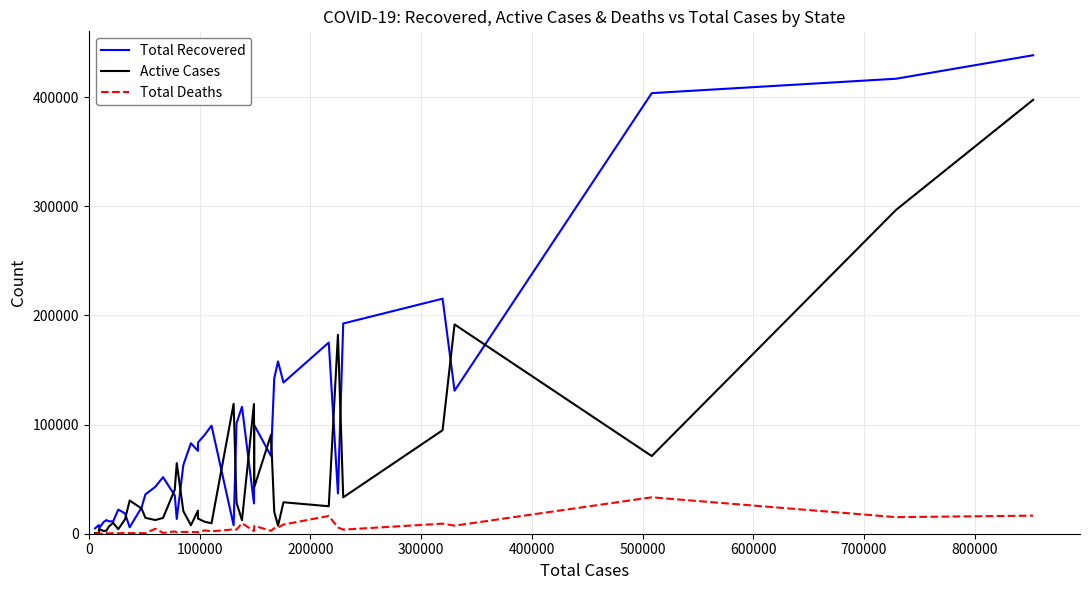

List the series in order of their overall mean, highest first.

Total Recovered, Active Cases, Total Deaths